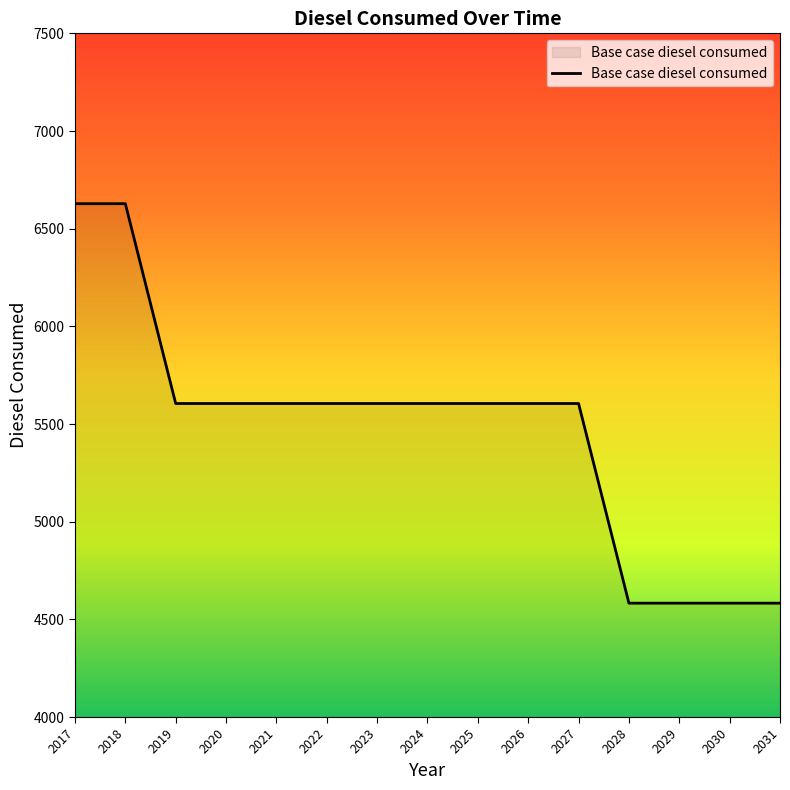

Between 2029 and 2022, which is larger?

2022